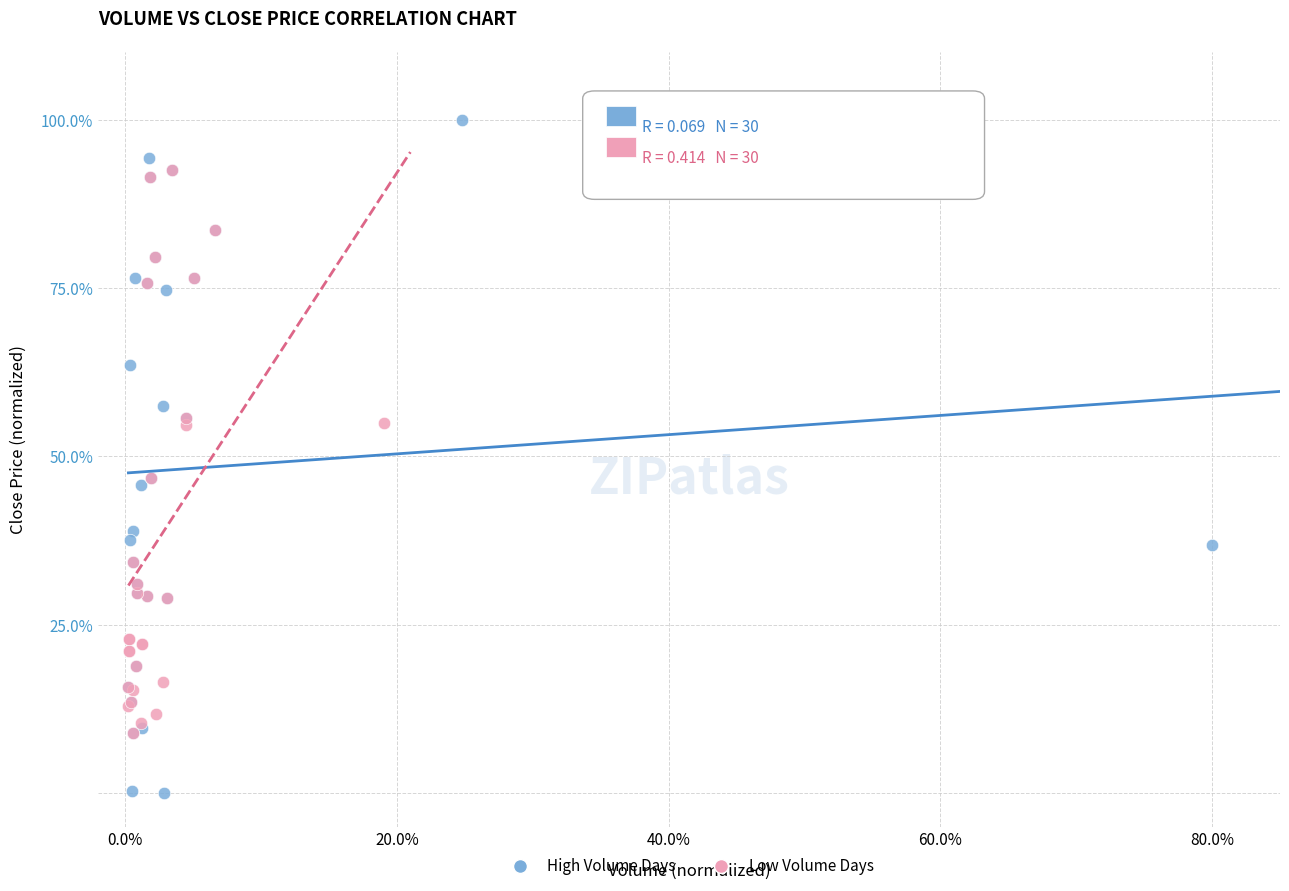

What are all the series names shown in the legend?

High Volume Days, Low Volume Days